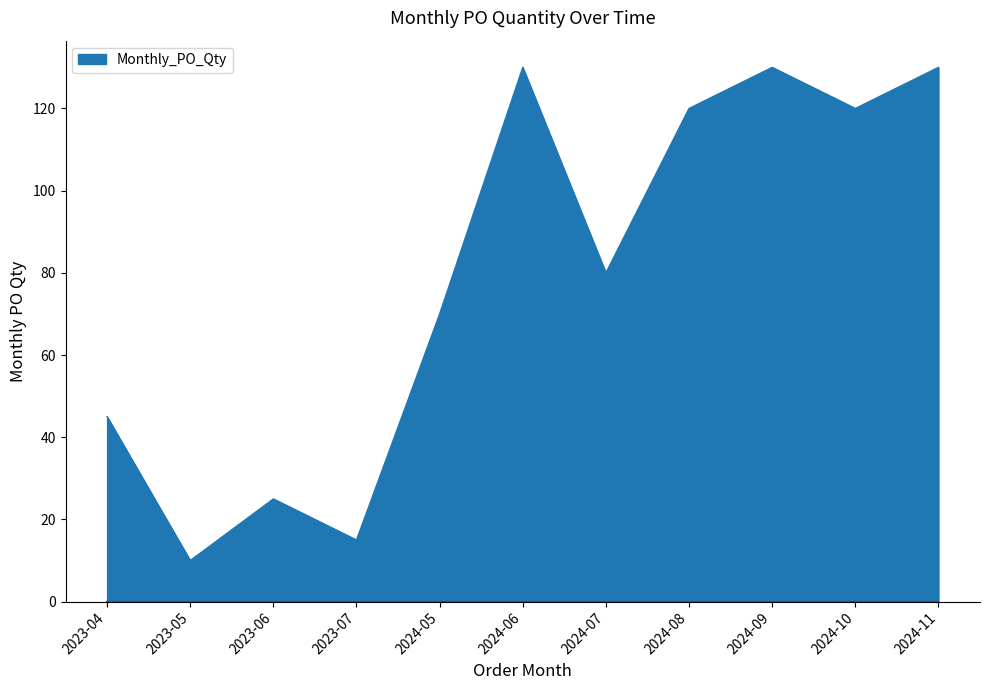

Where is the first local minimum?

2023-05